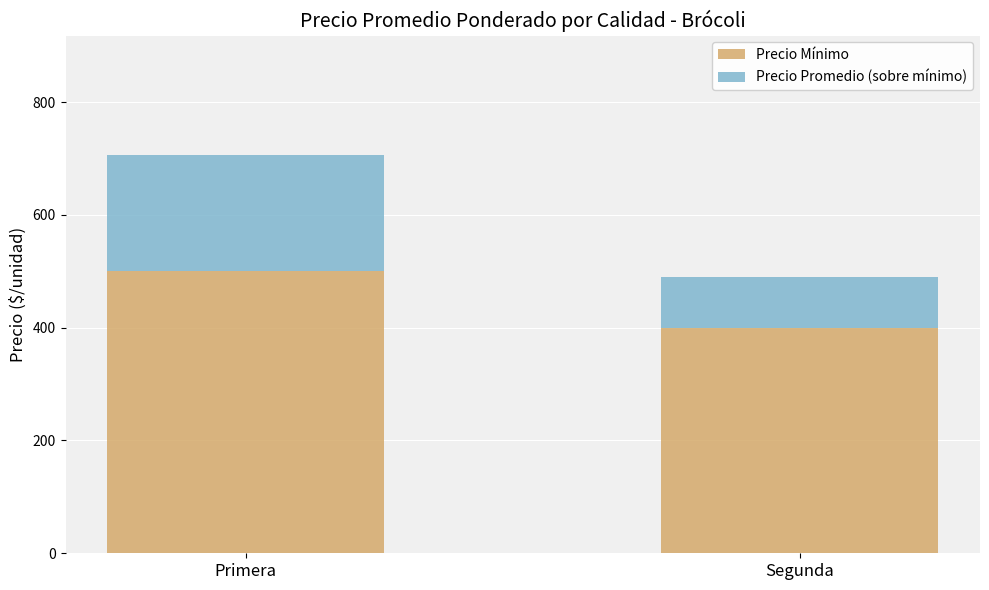

The value of Precio Mínimo at Segunda is 400. True or false?

True